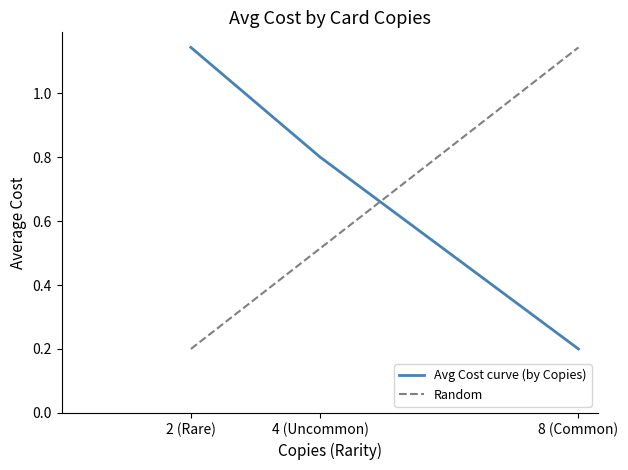

What is the maximum value shown in the chart?

1.1